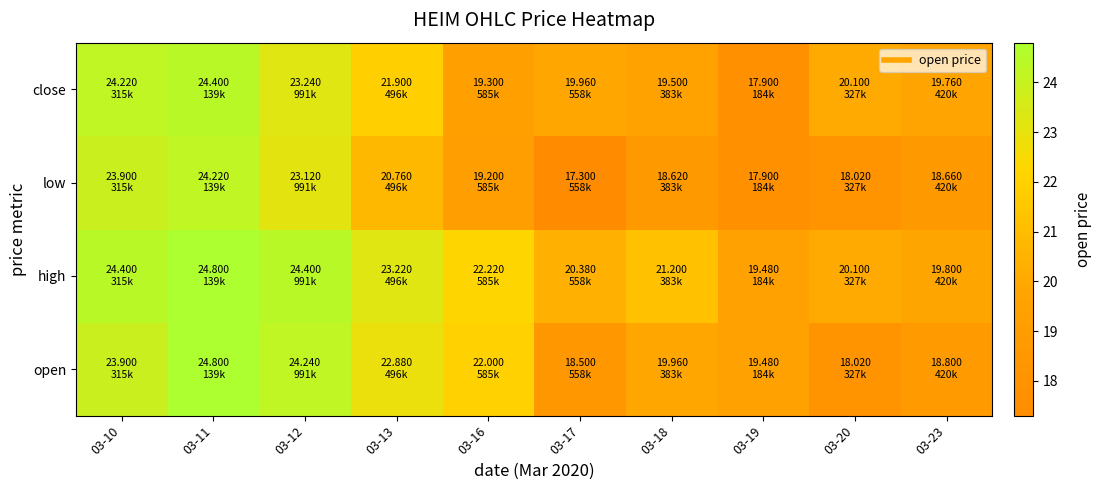

Between 03-16 and 03-13, which is larger?

03-13